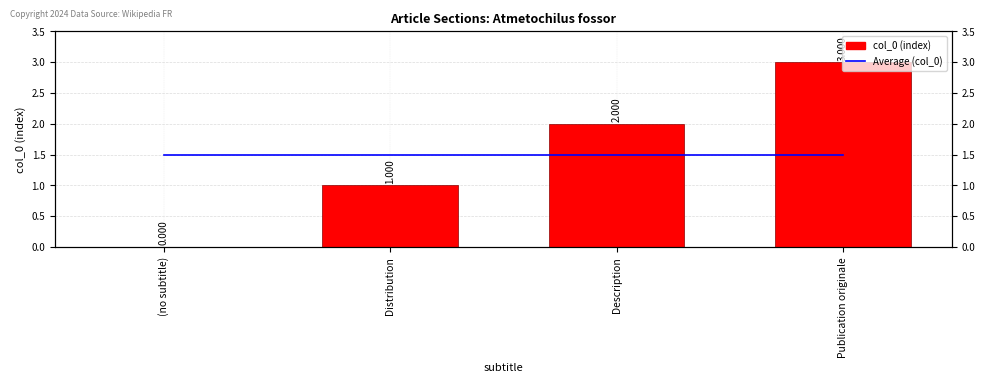

What is the total value across all series at Distribution?

2.5